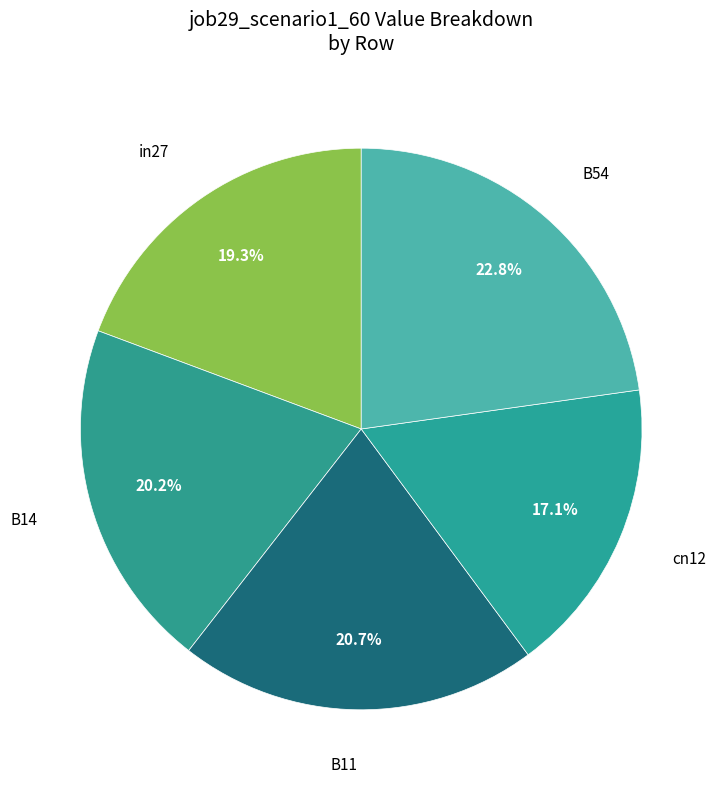

To the nearest percent, what portion does in27 represent?

19%